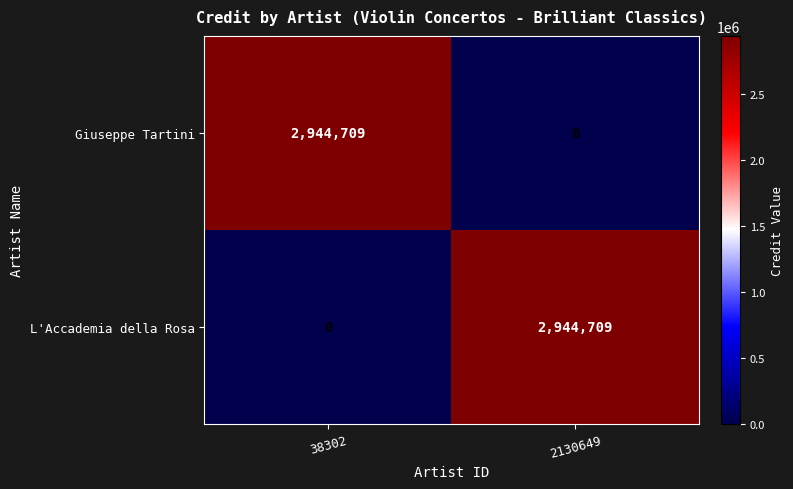

At 38302, list the series in order from largest to smallest.

Giuseppe Tartini, L'Accademia della Rosa